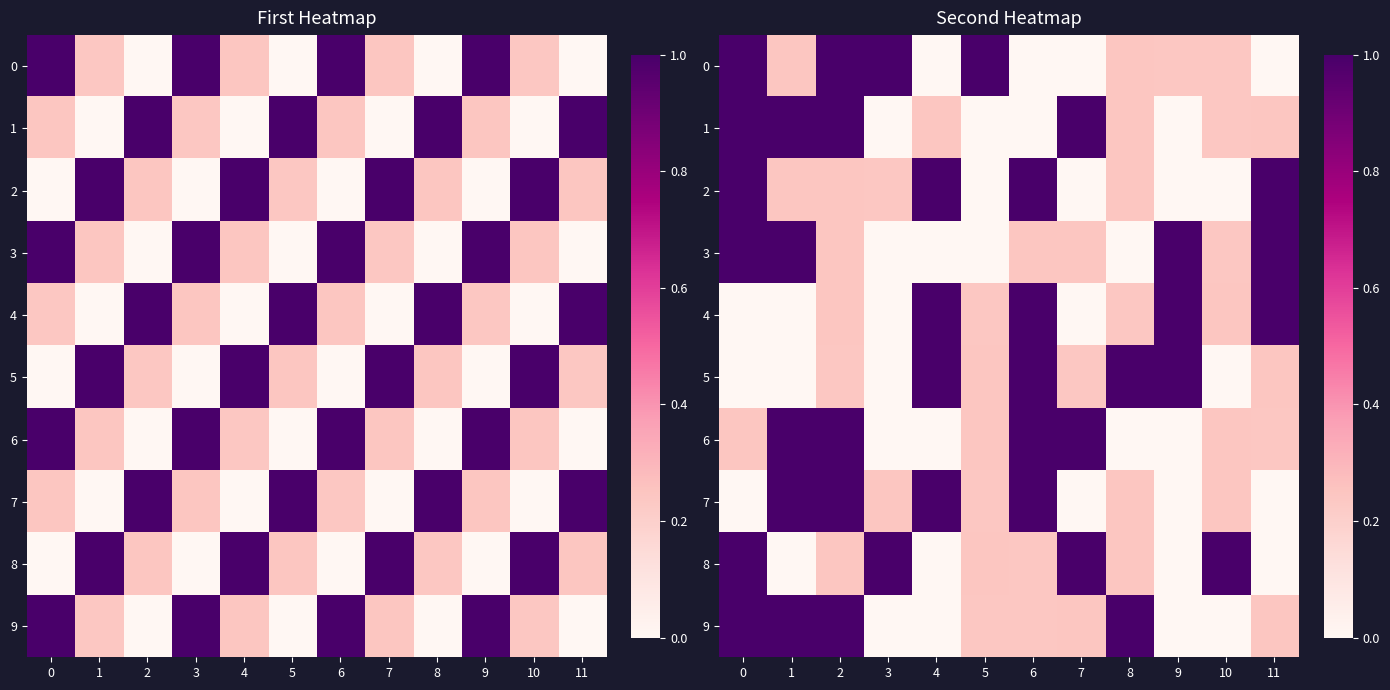

What is the total value across all series at 4?

4.2